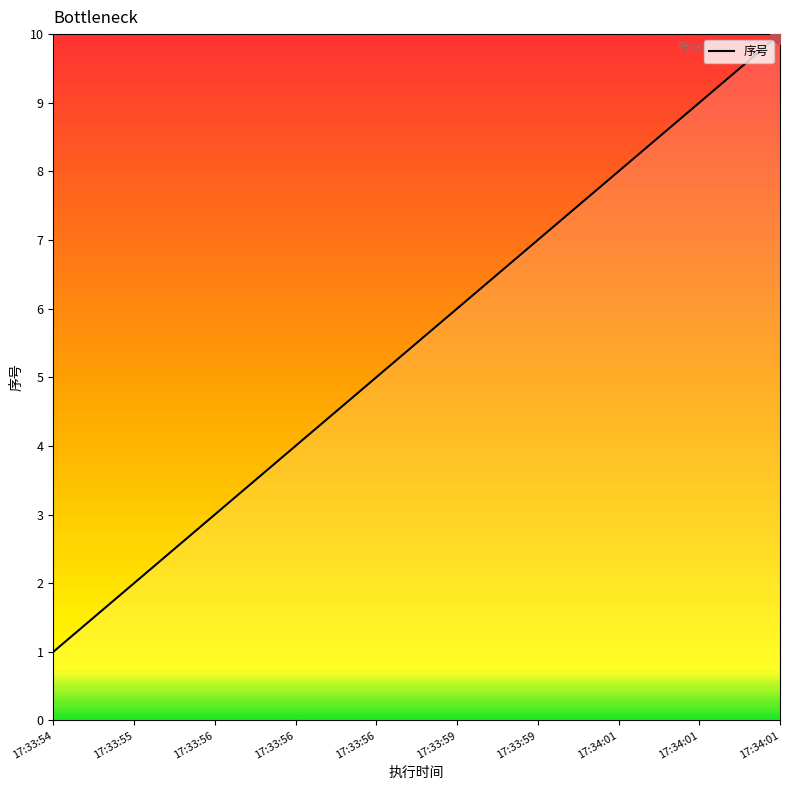

Rank the categories by value from highest to lowest.

17:34:01, 17:34:01, 17:34:01, 17:33:59, 17:33:59, 17:33:56, 17:33:56, 17:33:56, 17:33:55, 17:33:54